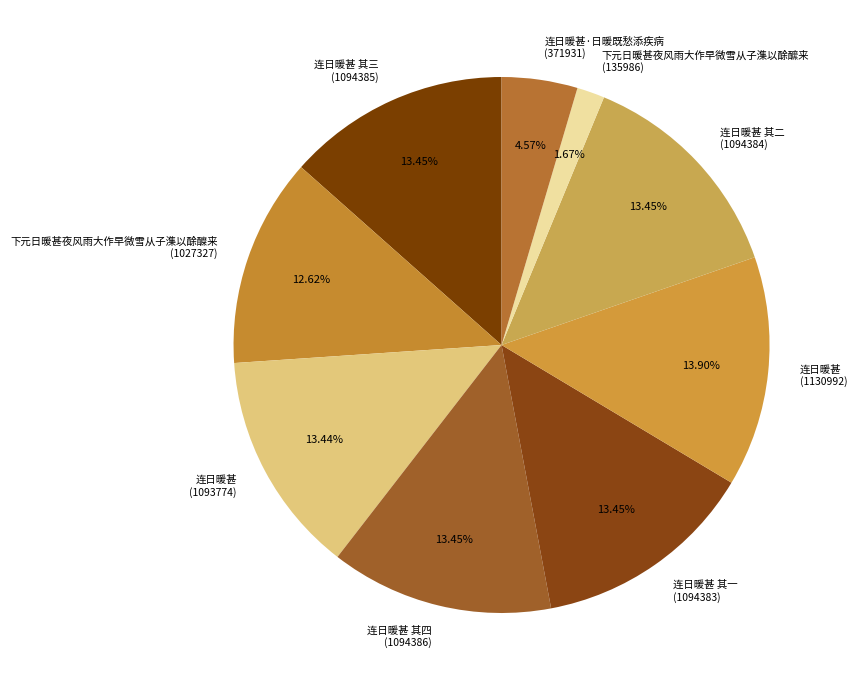

Approximately how many times larger is the value at 下元日暖甚夜风雨大作早微雪从子潗以酴醾来 (1027327) compared to 连日暖甚·日暖既愁添疾病 (371931)?

2.8